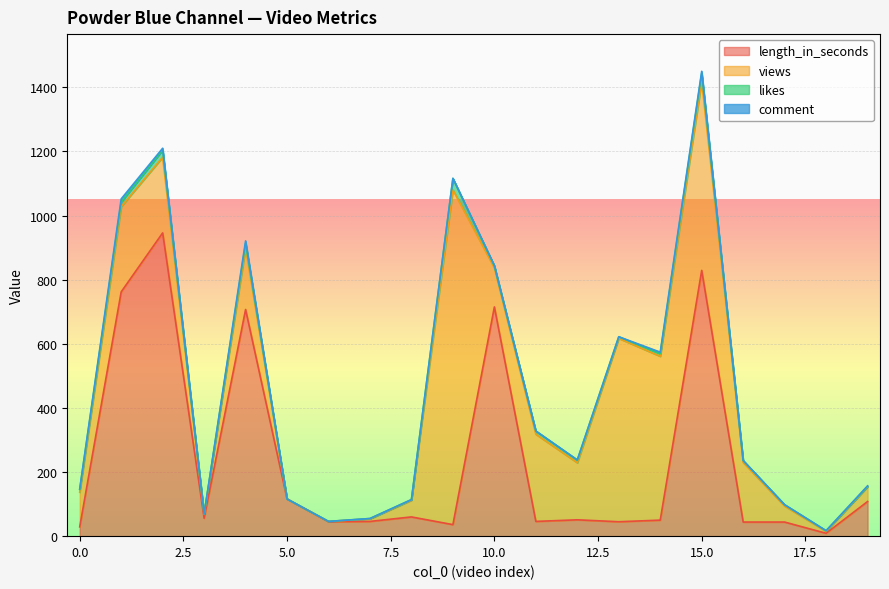

At which label does length_in_seconds reach its peak?

2